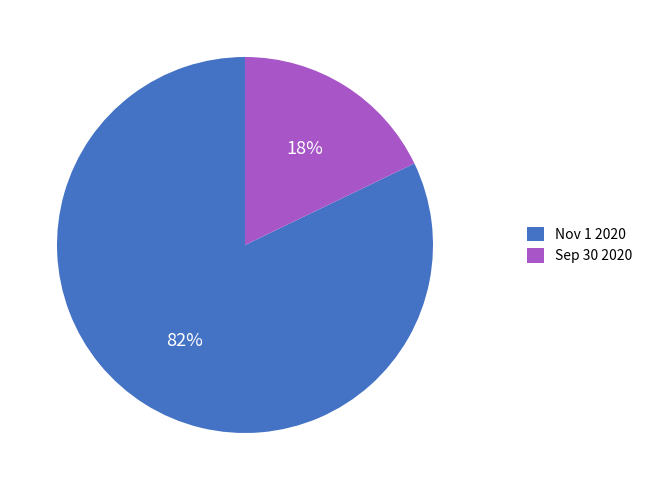

Between Sep 30 2020 and Nov 1 2020, which is larger?

Nov 1 2020